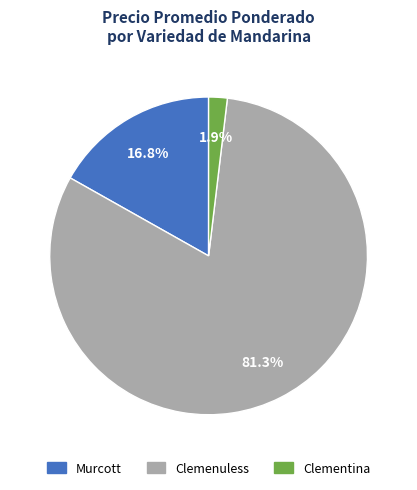

What percentage is the Clemenuless slice, to the nearest percent?

81%